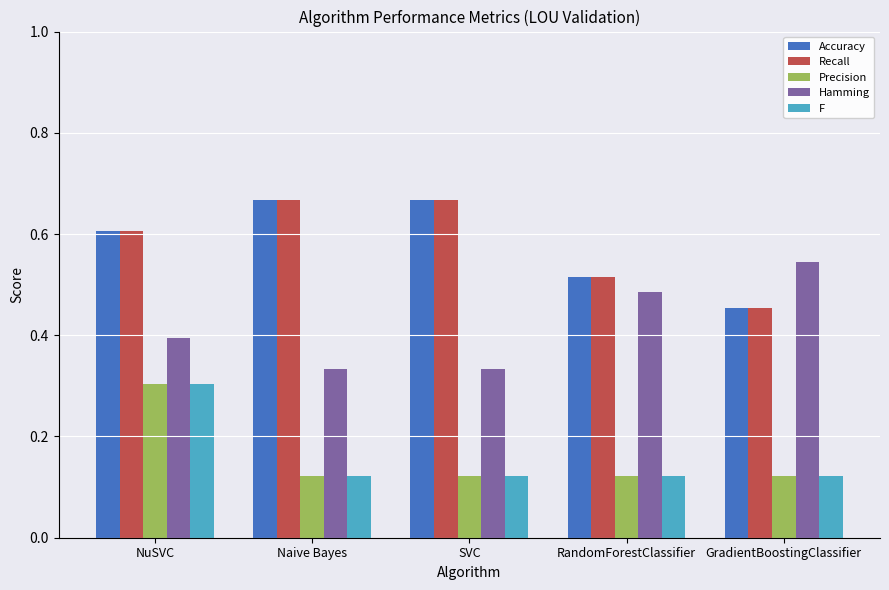

Is the value of Accuracy at NuSVC greater than the value of F at SVC?

Yes